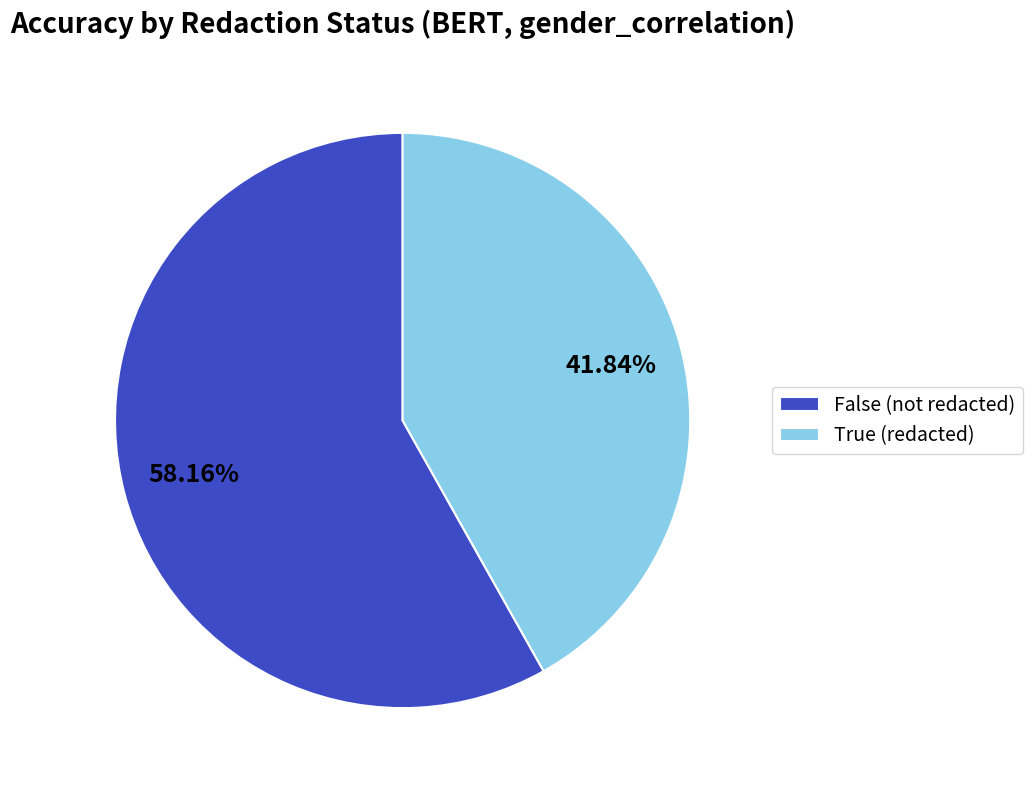

What percentage is the True slice, to the nearest percent?

42%